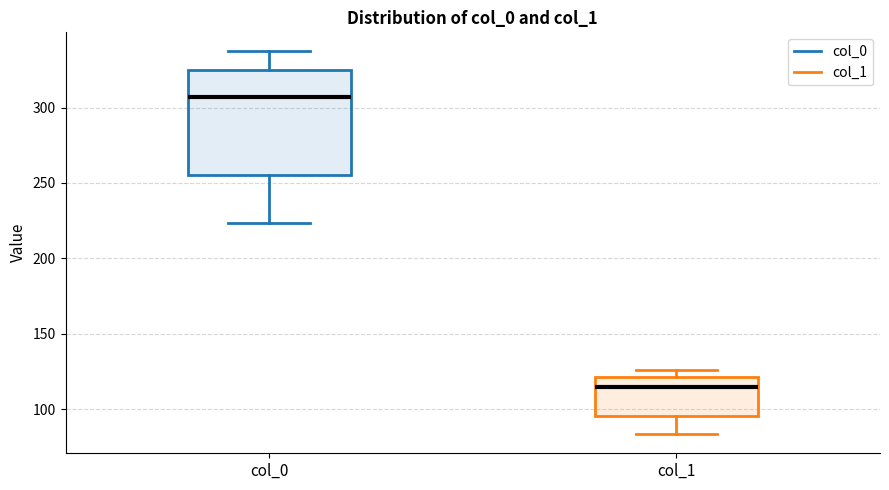

Where does the lower whisker of the box for col_0 end on the y-axis? The values are not printed on the chart, so give them approximately, as read against the axis.

225